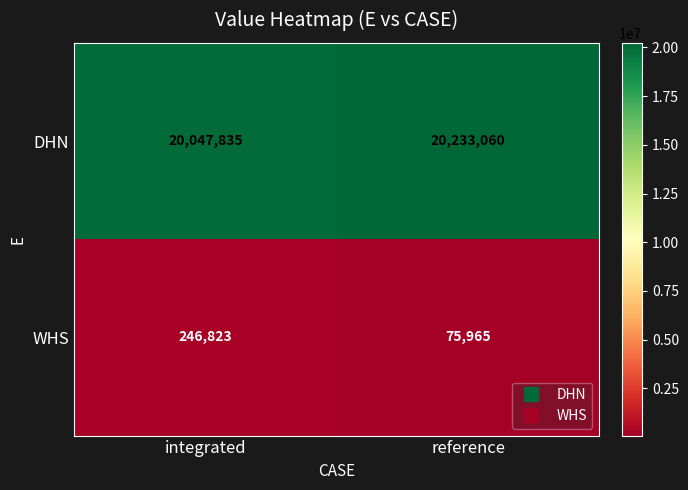

What is the difference between the highest and lowest values at reference?

20157095